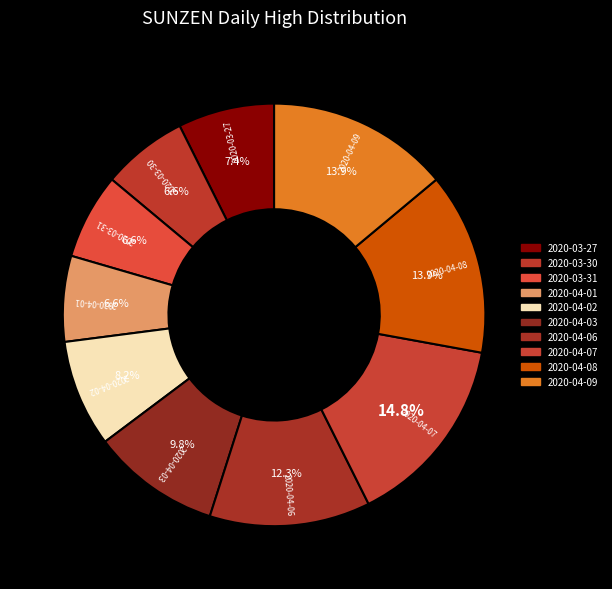

Is 2020-03-30 the majority of the pie?

No